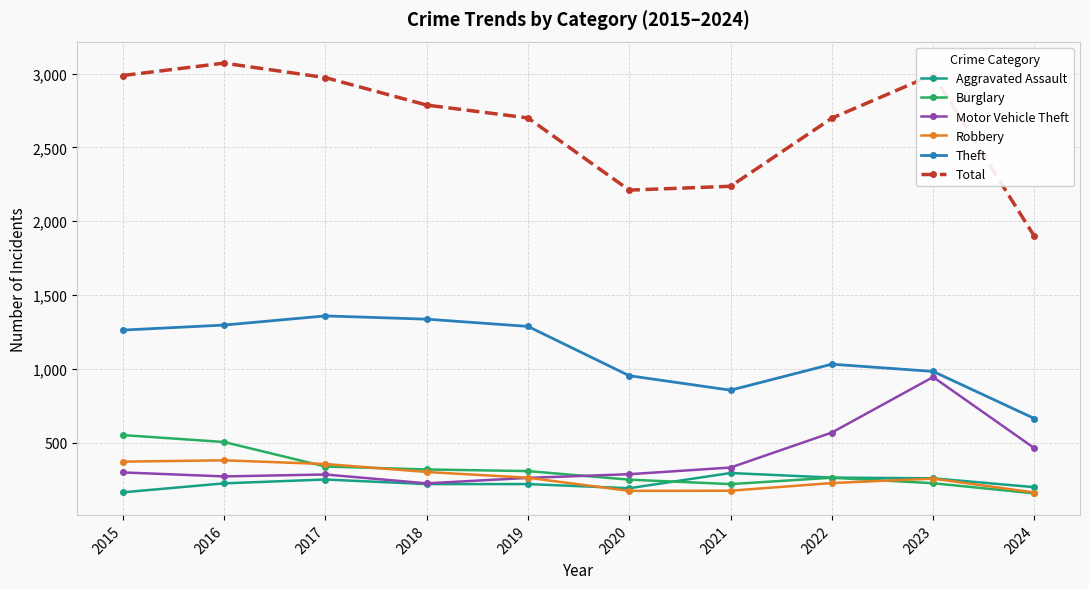

Does the chart have visible grid lines?

Yes